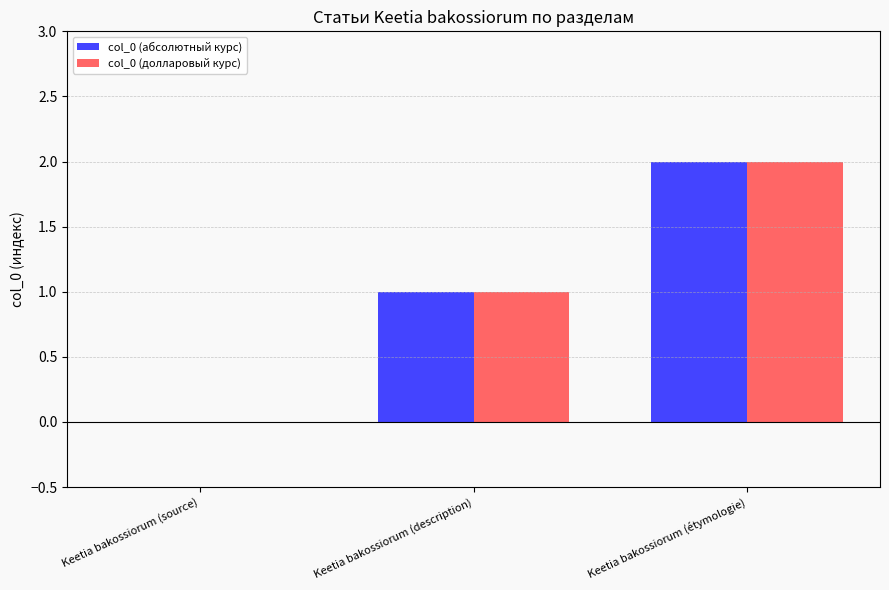

The col_0 (абсолютный курс) series shows 1 at Keetia bakossiorum (source). True or false?

False